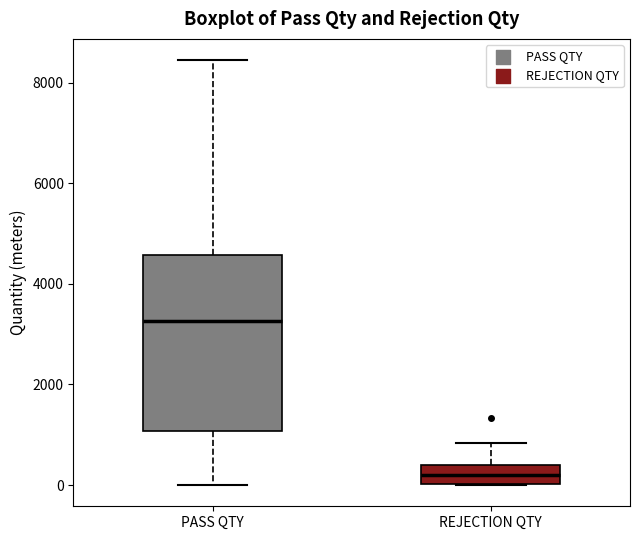

Reading left to right, read every box against the y-axis: the position of its median line, the range the box covers, and the ends of its whiskers. The values are not printed on the chart, so give them approximately, as read against the axis.

PASS QTY: median 3200, box 1000 to 4600, whiskers 0 to 8400
REJECTION QTY: median 200, box 0 to 400, whiskers 0 to 800